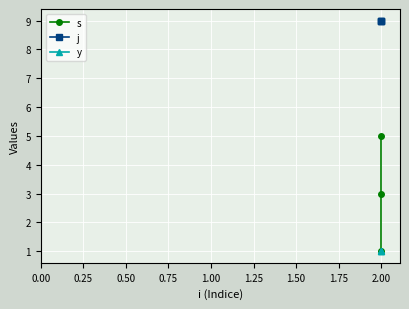

Which series has the largest total across all categories?

j